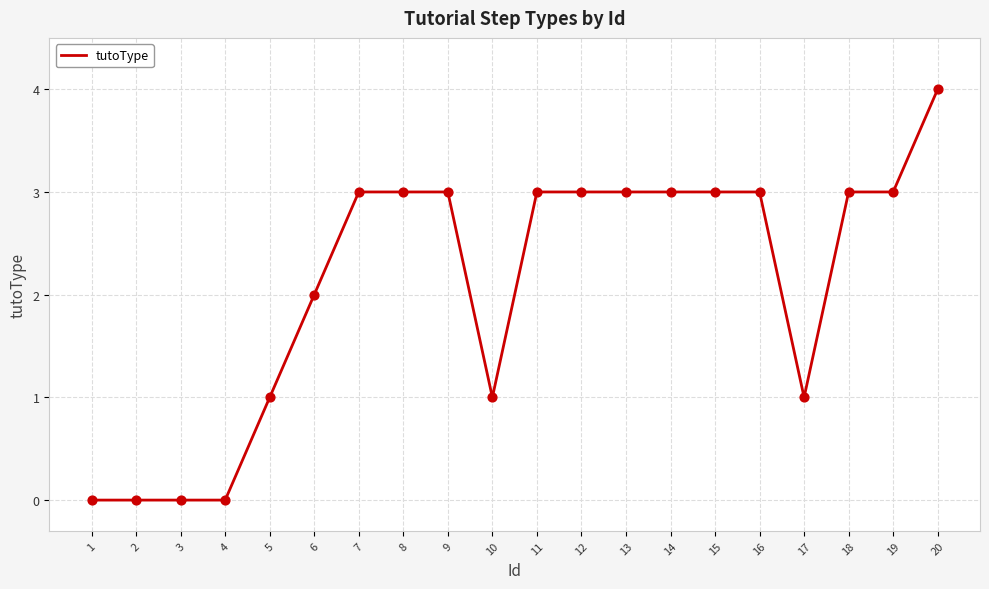

What is the ratio of the value at 19 to the value at 7?

1.0